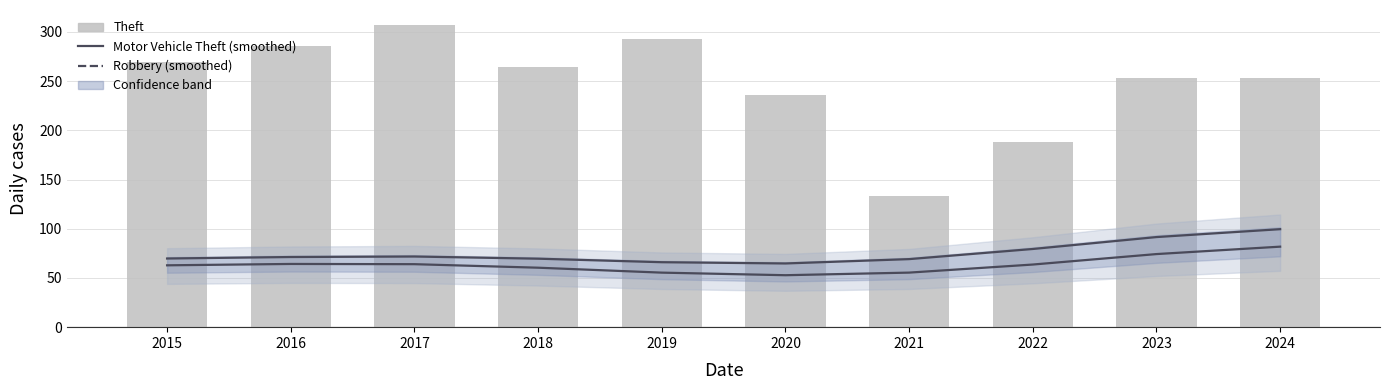

The value of Motor Vehicle Theft (smoothed) at 2019 is 66.0. True or false?

True